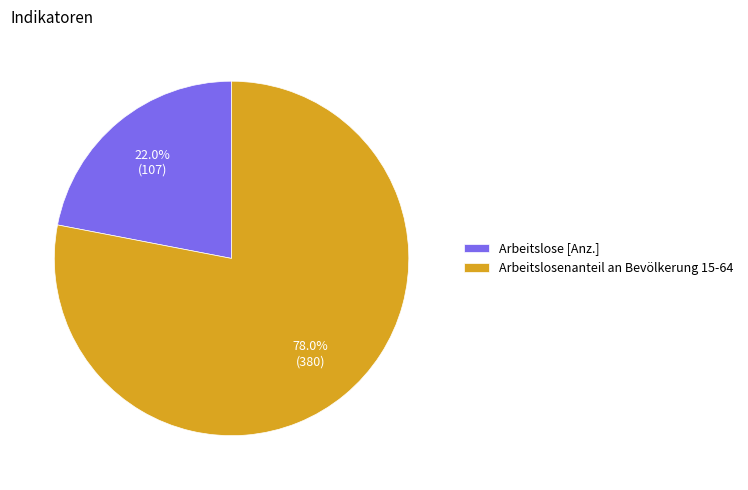

Is it true that Arbeitslosenanteil an Bevölkerung 15-64 is 78% of the pie?

True